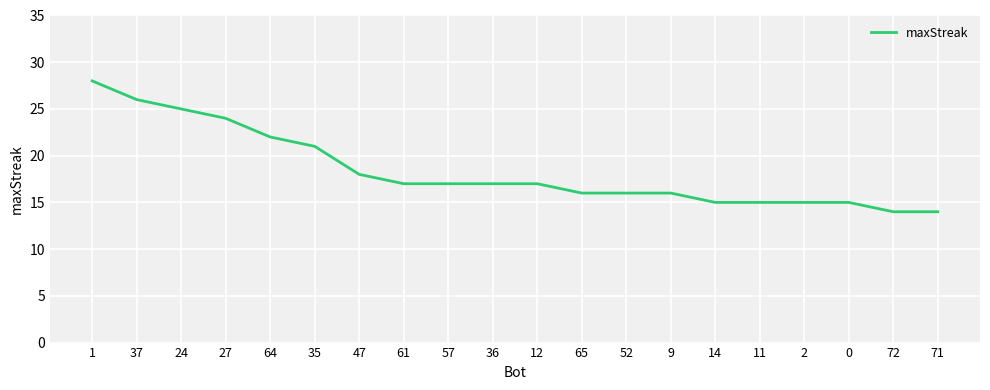

The value at 64 is 22. True or false?

True